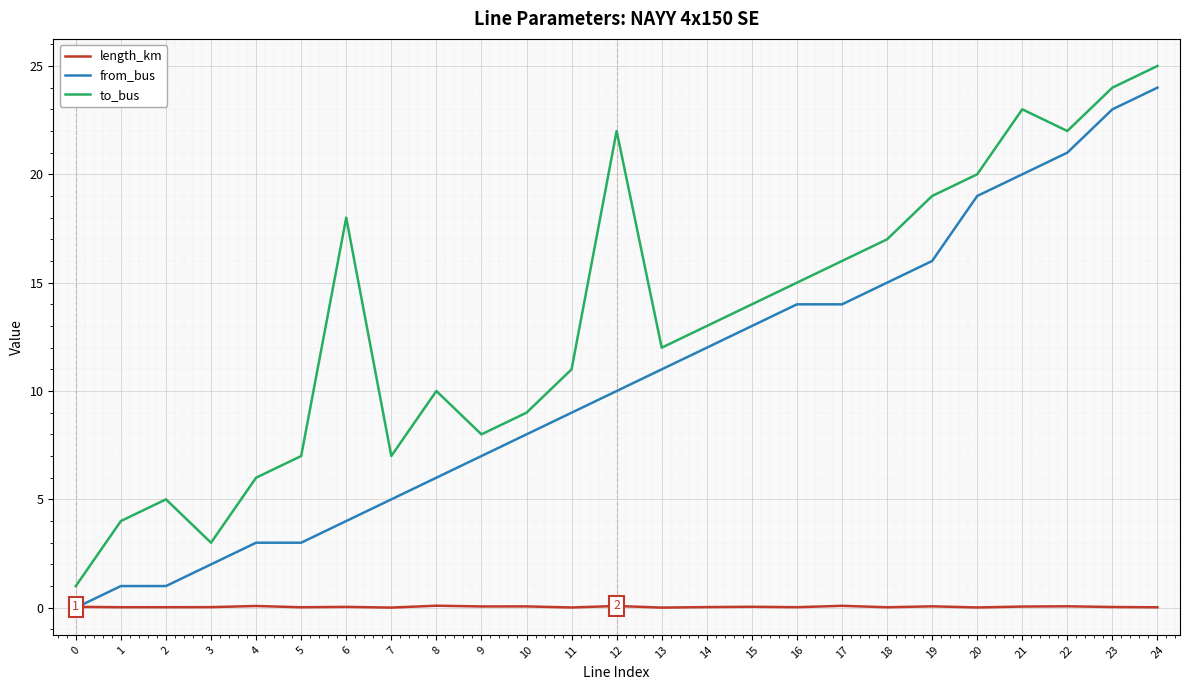

What is the minimum value for to_bus?

1.0